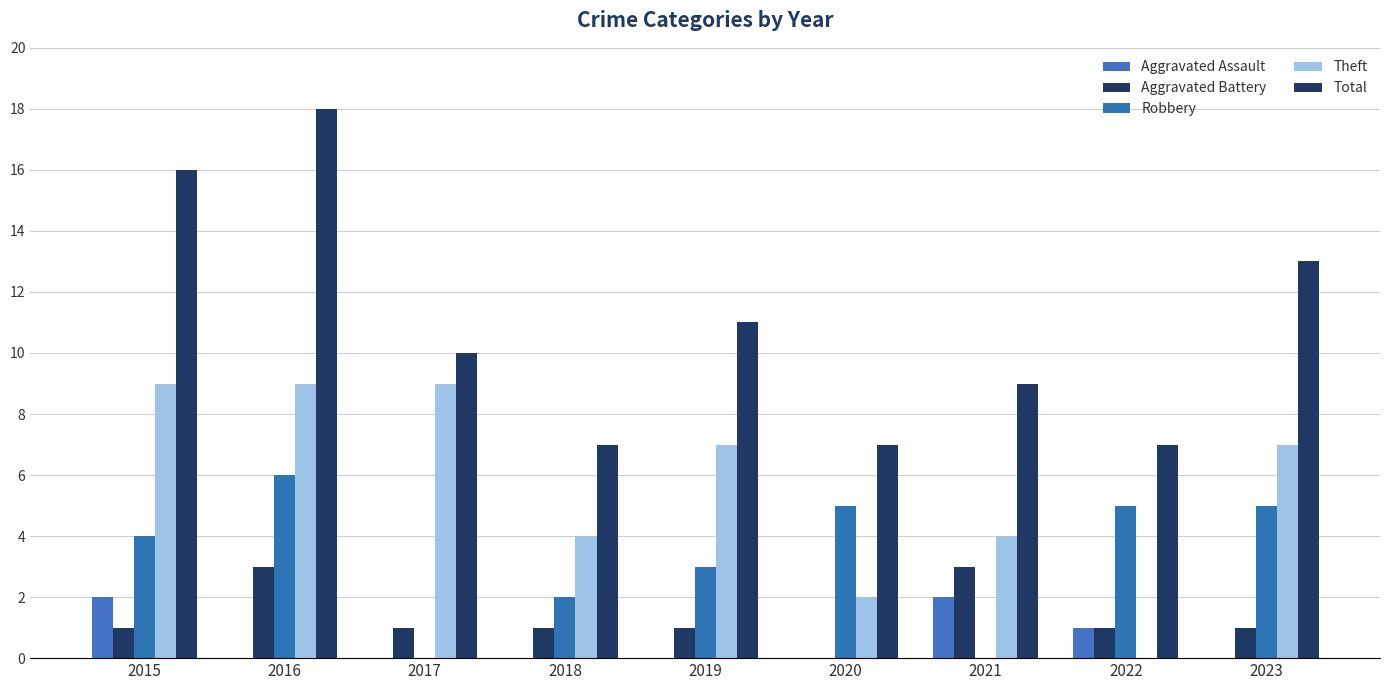

What is the highest value of the Total series?

18